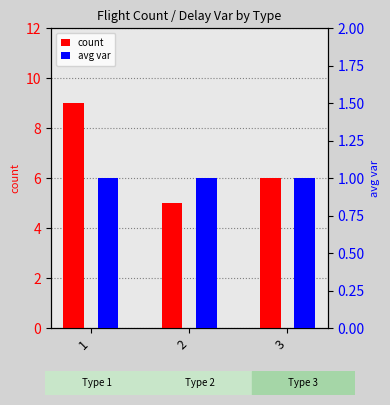

Reading left to right, what are all the values shown in this chart?

count: 1=9	2=5	3=6
avg var: 1=1	2=1	3=1